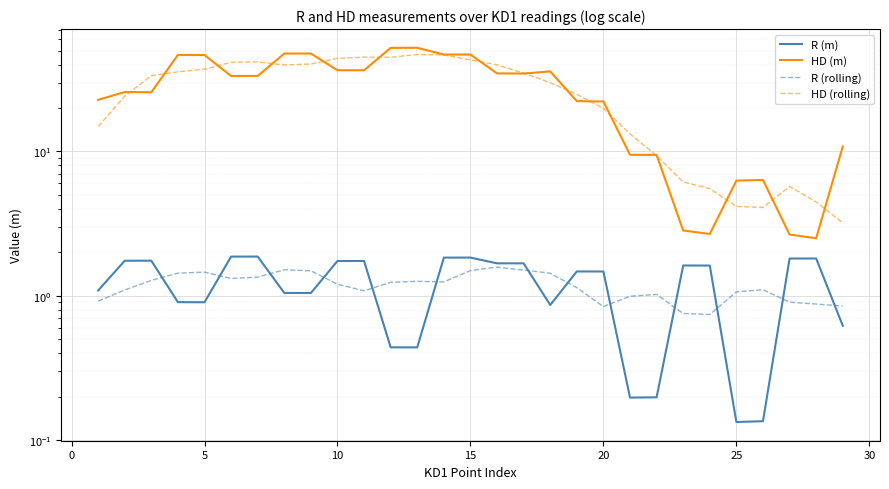

What is the highest value of the HD (m) series?

52.3